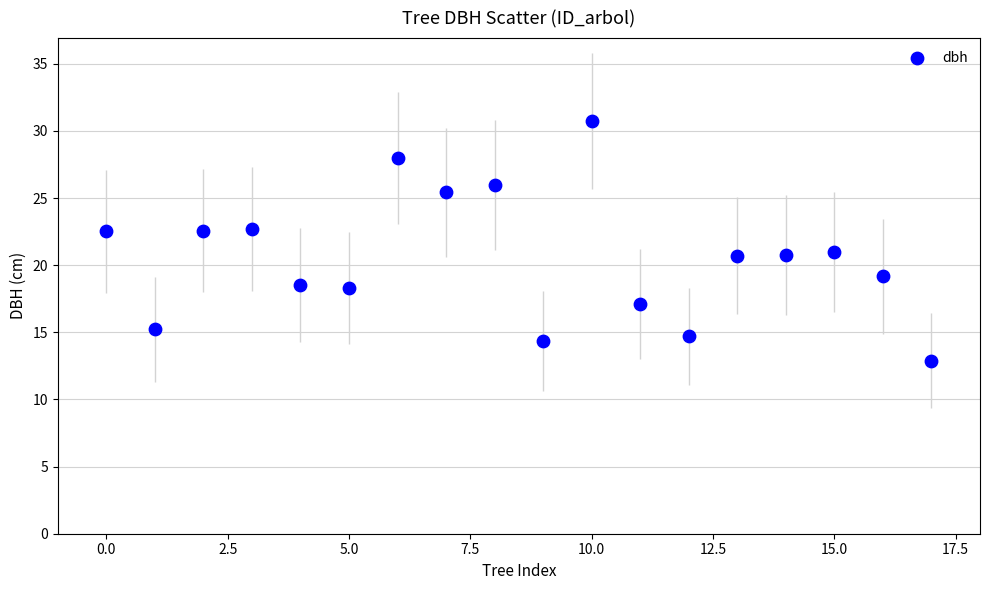

What is the range of Y values (max minus min)?

17.9